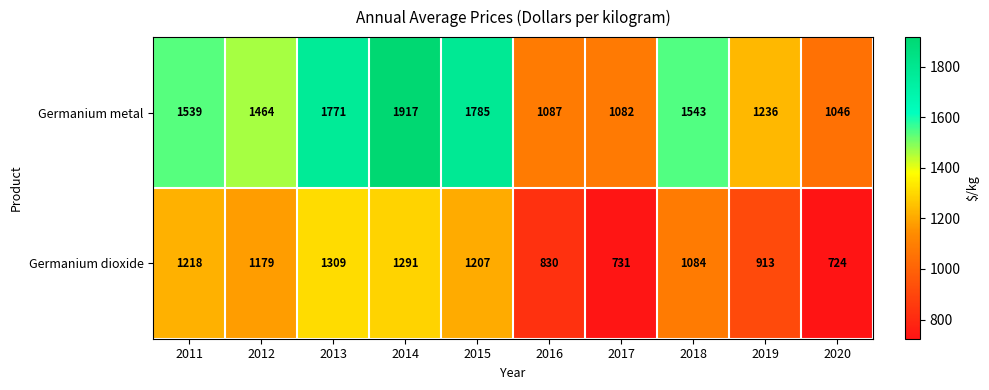

Which label corresponds to the largest value in the chart?

2014